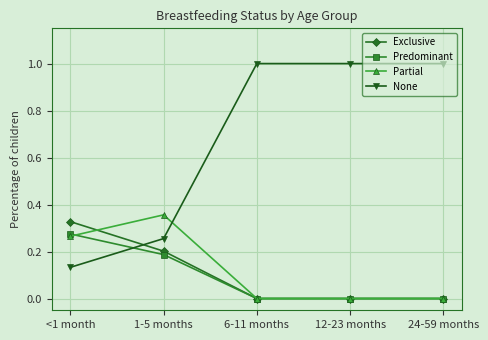

What is the label of the 2nd point from the right?

12-23 months